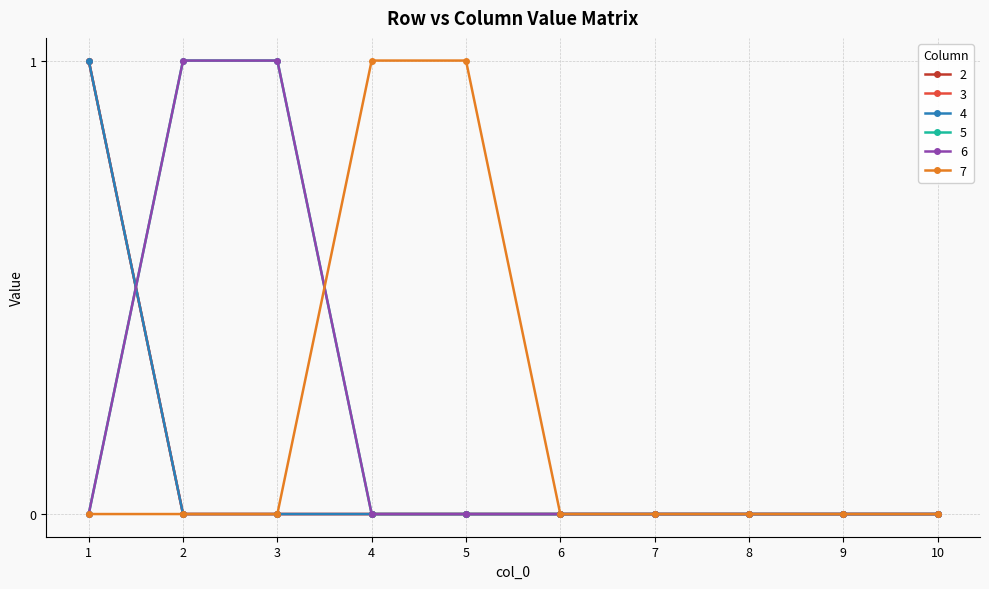

What is the approximate value of 5 at 3?

1